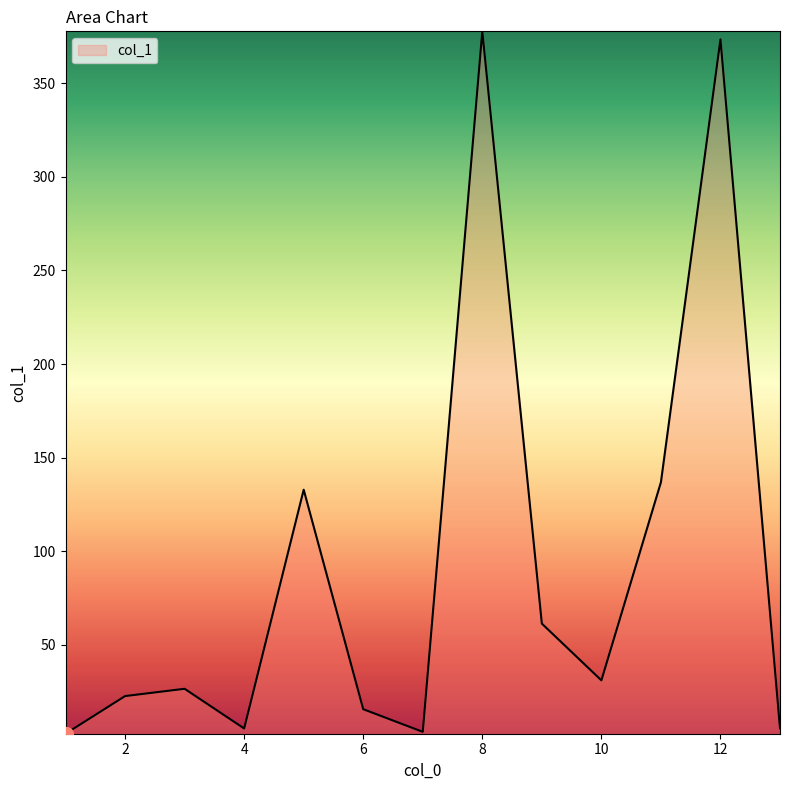

Where is the data nearest to the value 190?

11